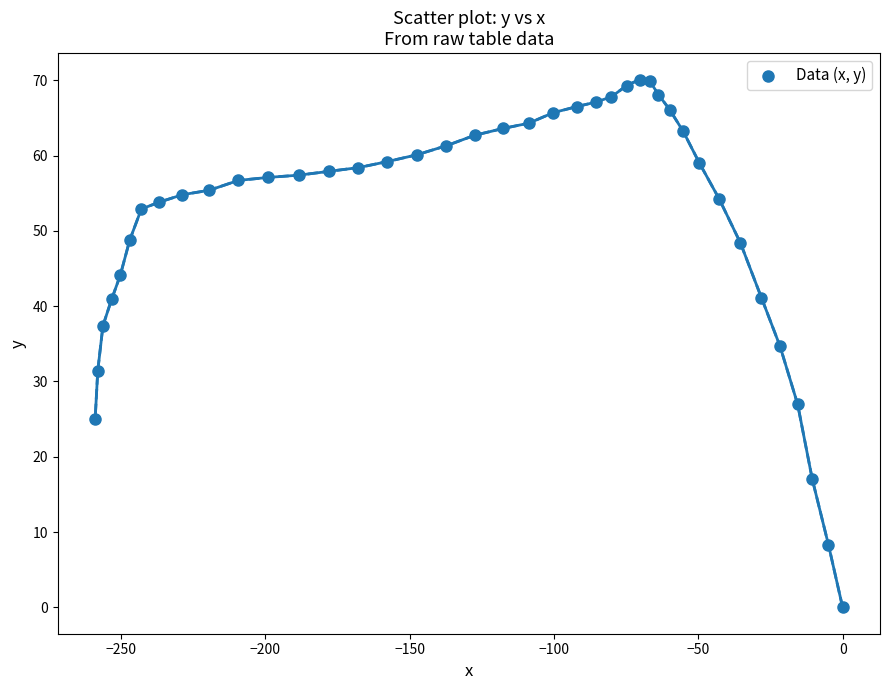

What is the range of X values (max minus min)?

258.9